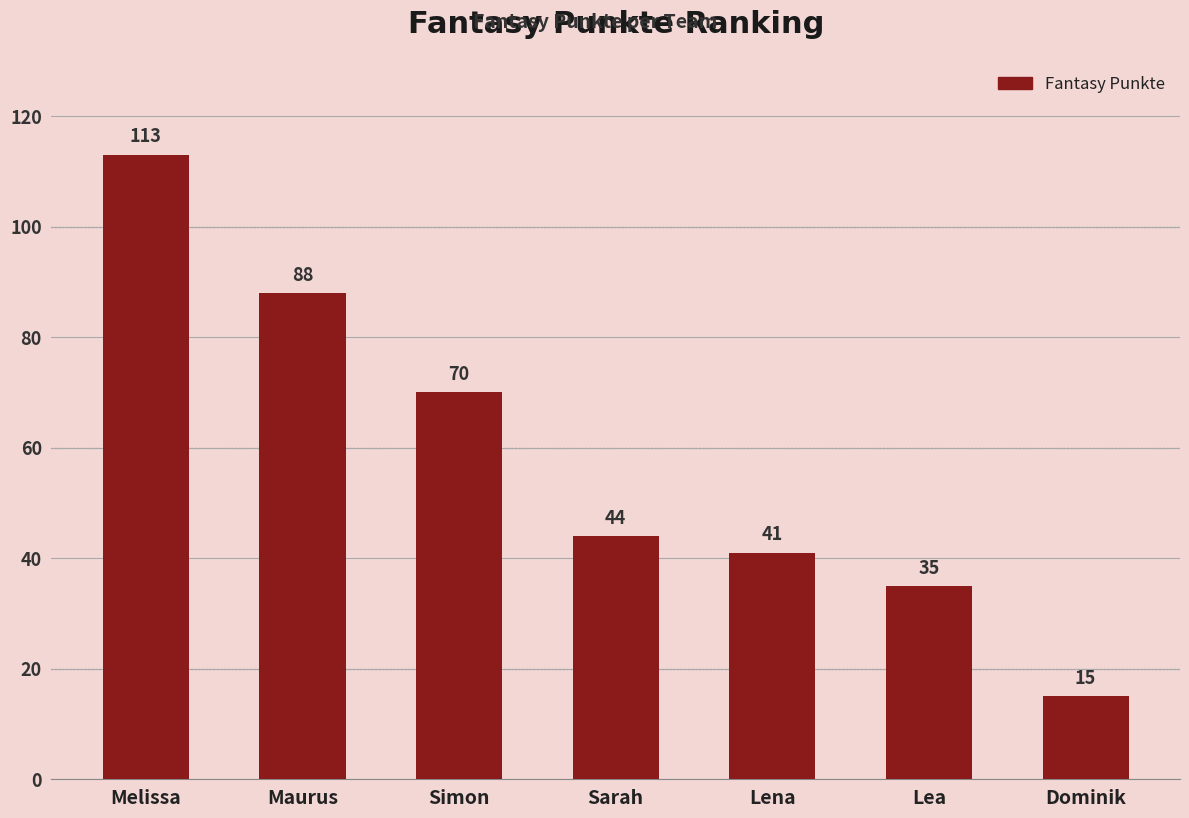

What is the sum of all values?

406